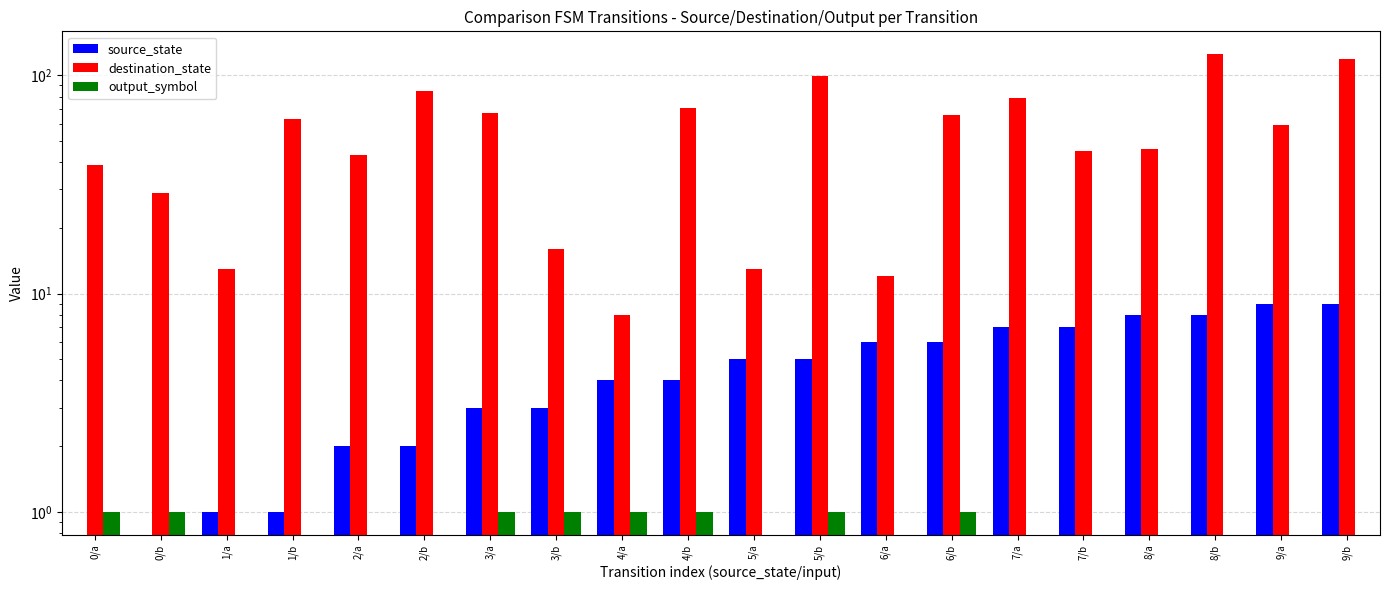

Which series changed the most between 1/a and 7/a?

destination_state